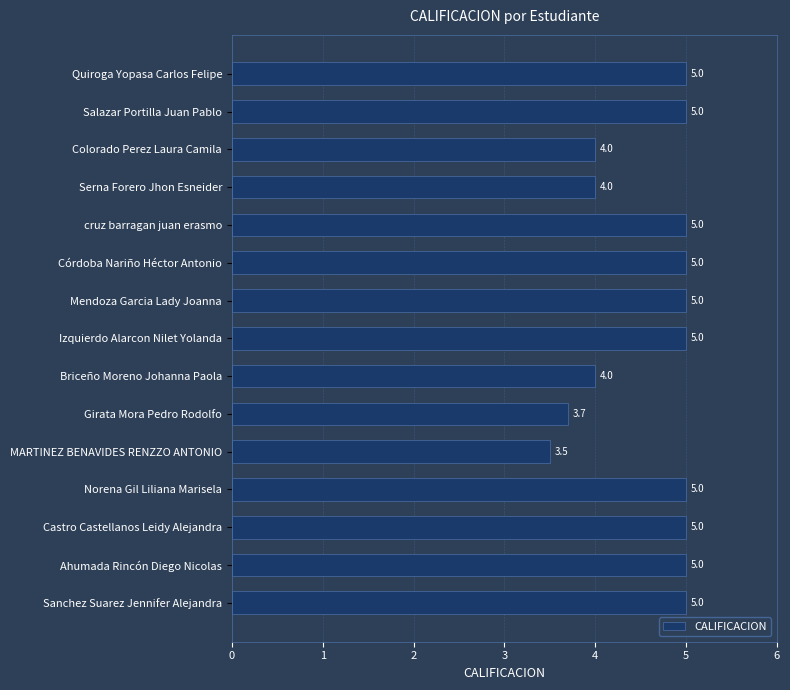

What is the label of the 5th bar from the top?

cruz barragan juan erasmo